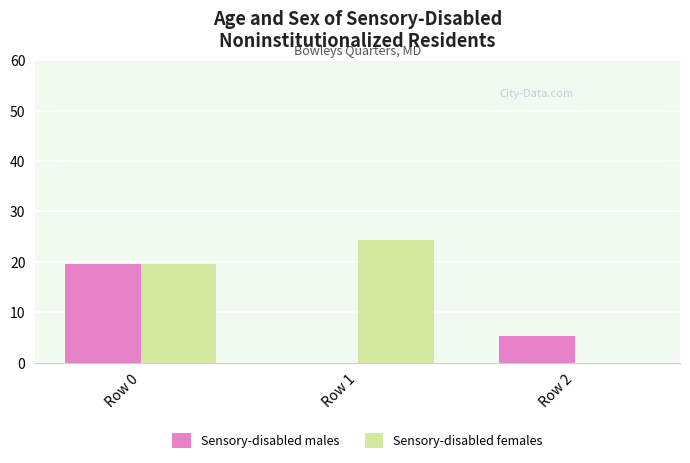

Which series has the largest range (max minus min)?

Sensory-disabled females